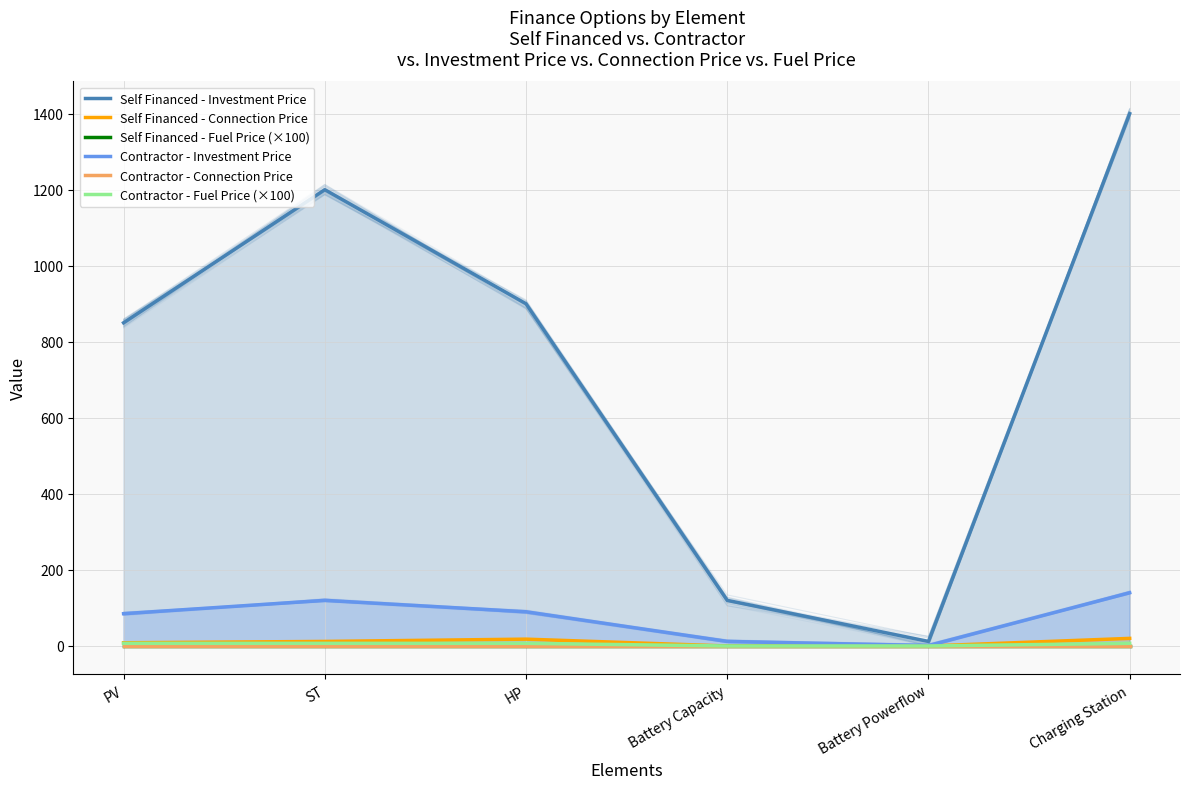

Reading left to right, list all the values displayed in this chart.

Self Financed - Investment Price: PV=850.0	ST=1200.0	HP=900.0	Battery Capacity=120.0	Battery Powerflow=12.0	Charging Station=1400.0
Self Financed - Connection Price: PV=8.5	ST=12.0	HP=18.0	Battery Capacity=0.0	Battery Powerflow=0.0	Charging Station=20.0
Self Financed - Fuel Price (×100): PV=0.0	ST=0.0	HP=0.0	Battery Capacity=0.0	Battery Powerflow=0.0	Charging Station=0.0
Contractor - Investment Price: PV=85.0	ST=120.0	HP=90.0	Battery Capacity=12.0	Battery Powerflow=1.2	Charging Station=140.0
Contractor - Connection Price: PV=0.0	ST=0.0	HP=0.0	Battery Capacity=0.0	Battery Powerflow=0.0	Charging Station=0.0
Contractor - Fuel Price (×100): PV=7.0	ST=7.0	HP=7.0	Battery Capacity=0.0	Battery Powerflow=0.0	Charging Station=7.0